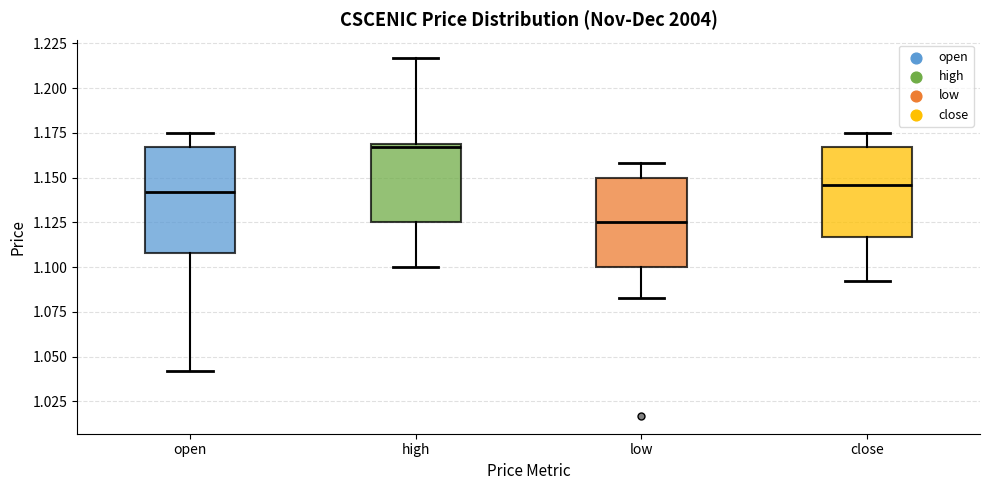

Reading left to right, transcribe this box plot: for each box, give where its median line is, the range the box spans, and where its two whiskers end, as read against the y-axis. The values are not printed on the chart, so give them approximately, as read against the axis.

open: median 1.140, box 1.110 to 1.165, whiskers 1.040 to 1.175
high: median 1.165, box 1.125 to 1.170, whiskers 1.100 to 1.215
low: median 1.125, box 1.100 to 1.150, whiskers 1.085 to 1.160
close: median 1.145, box 1.115 to 1.165, whiskers 1.090 to 1.175